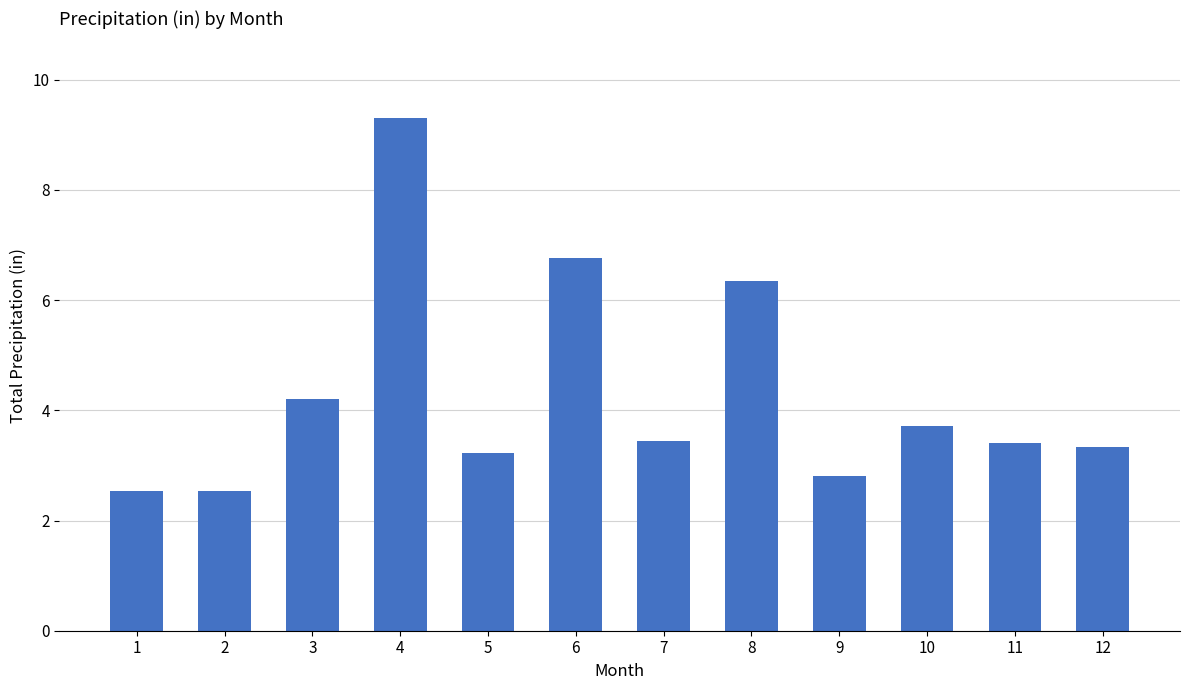

What is the difference between the maximum and minimum values?

6.8